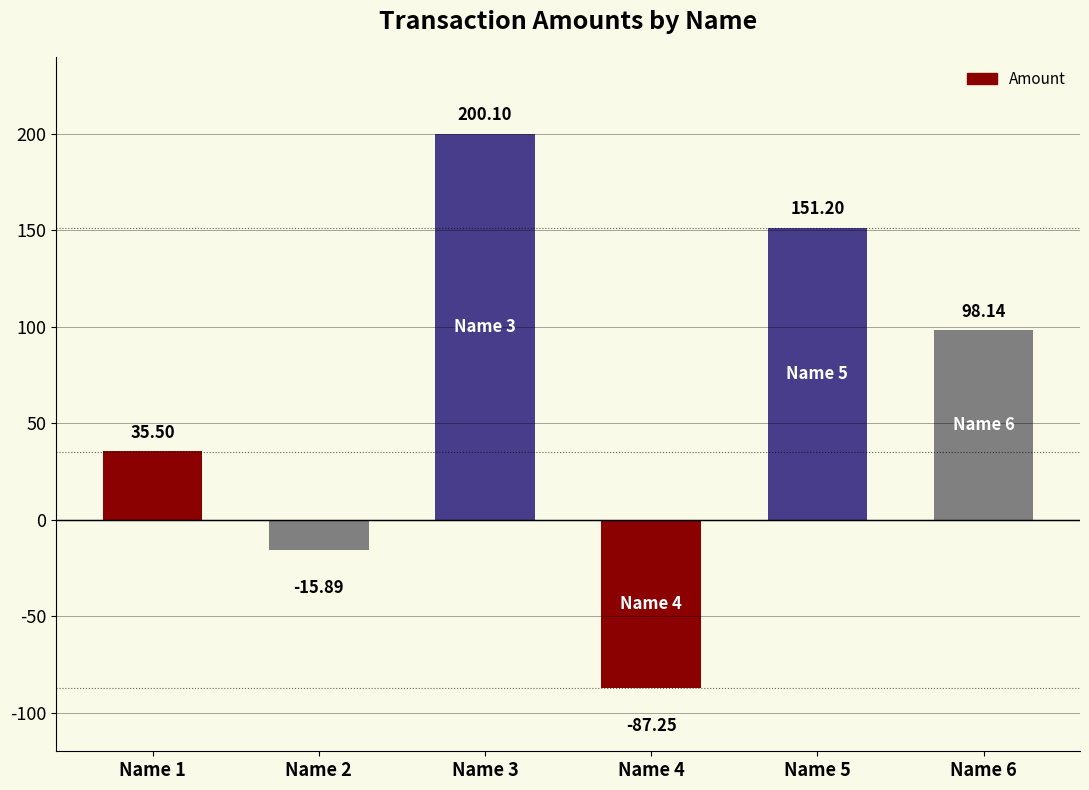

Between Name 5 and Name 1, which is larger?

Name 5